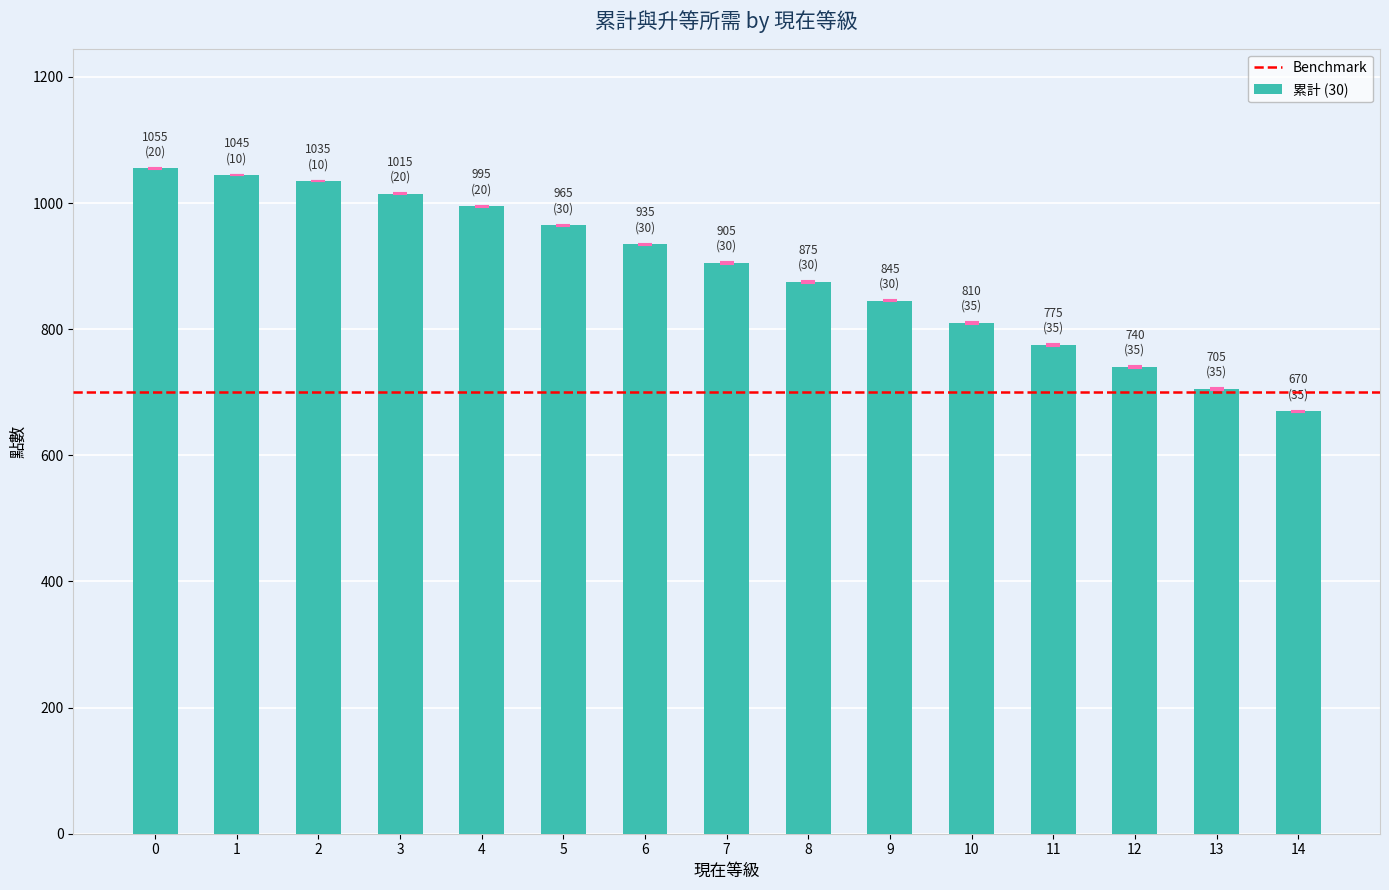

Which label corresponds to the smallest value in the chart?

14